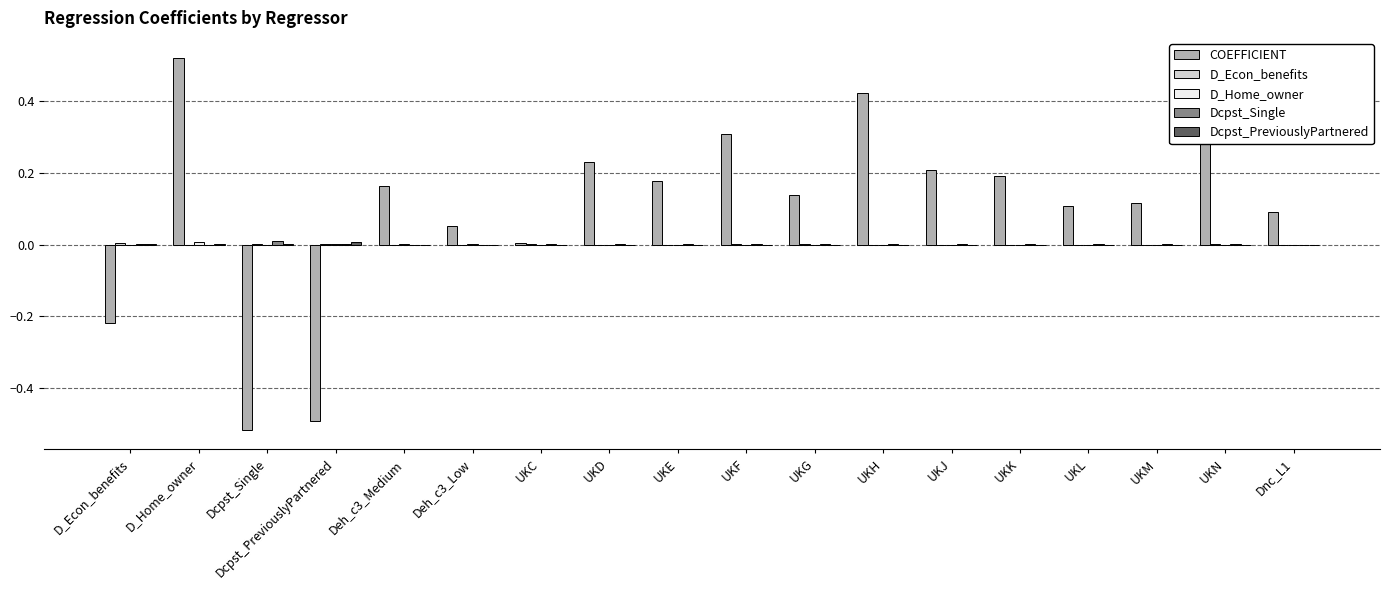

What position from the left is UKC?

7